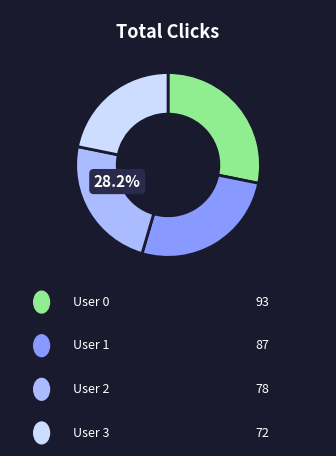

Count the number of slices in the pie.

4